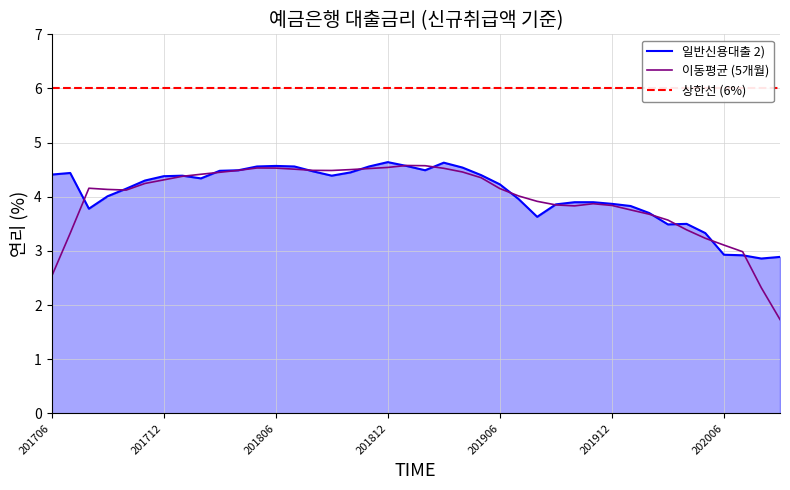

Reading left to right, transcribe all the data shown in this chart.

201706=4.4	201707=4.4	201708=3.8	201709=4.0	201710=4.2	201711=4.3	201712=4.4	201801=4.4	201802=4.3	201803=4.5	201804=4.5	201805=4.6	201806=4.6	201807=4.6	201808=4.5	201809=4.4	201810=4.5	201811=4.6	201812=4.6	201901=4.6	201902=4.5	201903=4.6	201904=4.5	201905=4.4	201906=4.2	201907=4.0	201908=3.6	201909=3.9	201910=3.9	201911=3.9	201912=3.9	202001=3.8	202002=3.7	202003=3.5	202004=3.5	202005=3.3	202006=2.9	202007=2.9	202008=2.9	202009=2.9